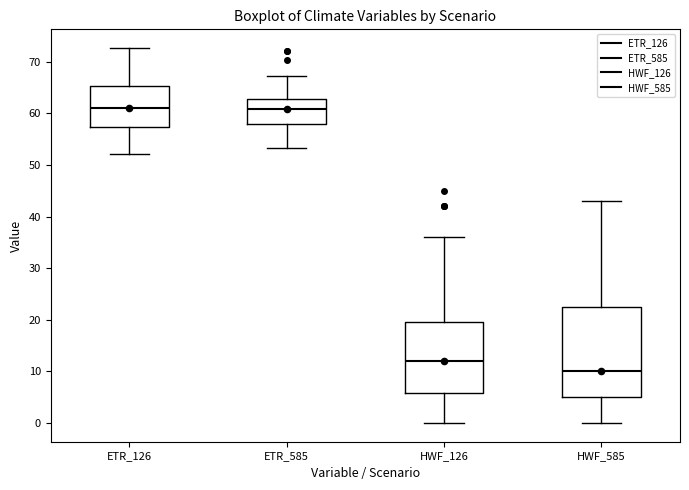

Comparing the boxes themselves (not the whiskers), which one is the tallest?

HWF_585